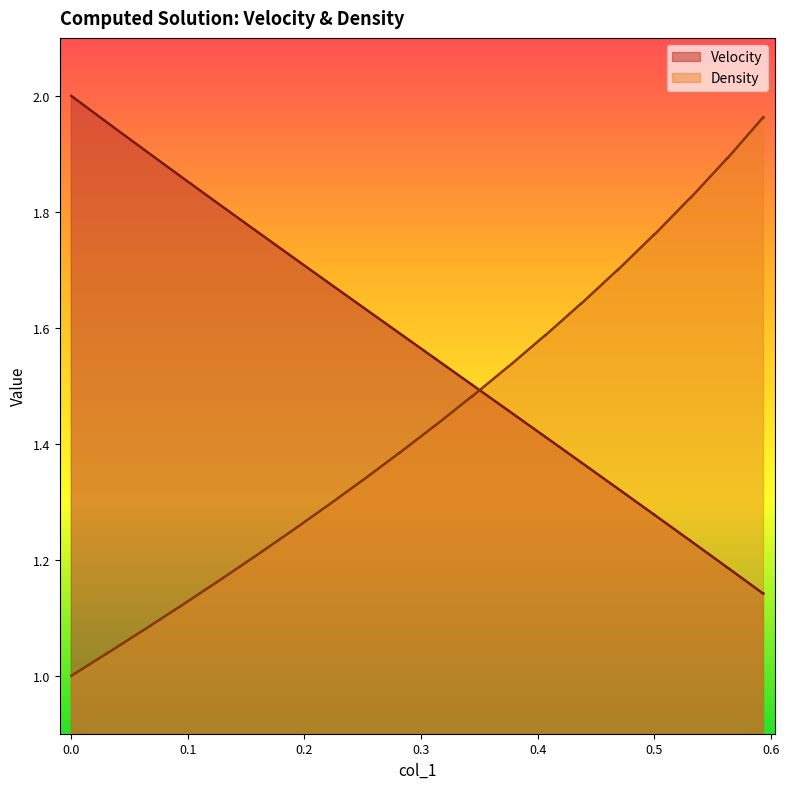

True or false: Velocity and Density intersect in this chart.

True